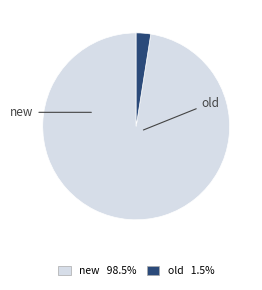

Do old and new together represent more than half of the pie?

Yes